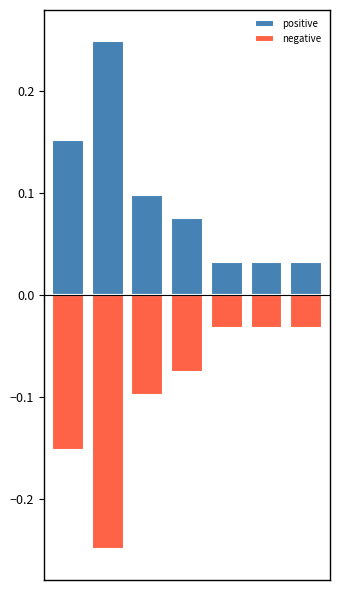

What are all the series names shown in the legend?

positive, negative